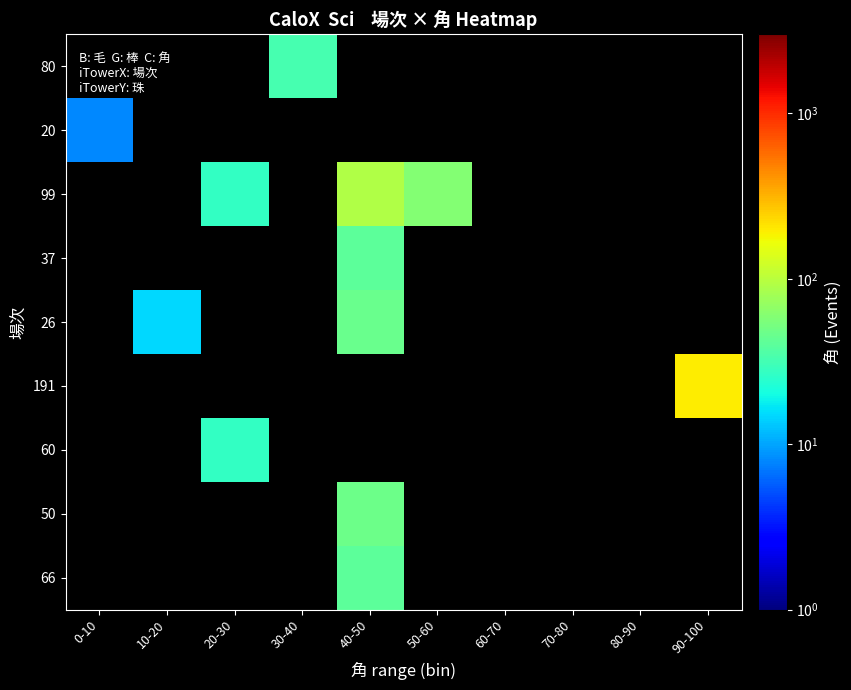

Is the value of 60 at 90-100 greater than the value of 37 at 40-50?

No